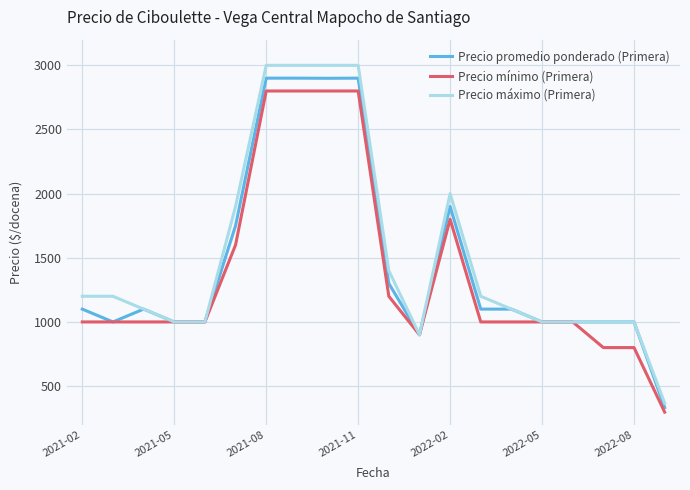

What is the maximum value for Precio mínimo (Primera)?

2800